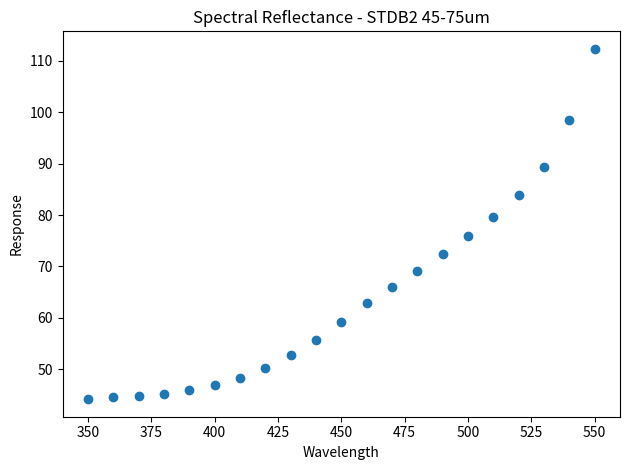

What is the range of Y values (max minus min)?

68.2